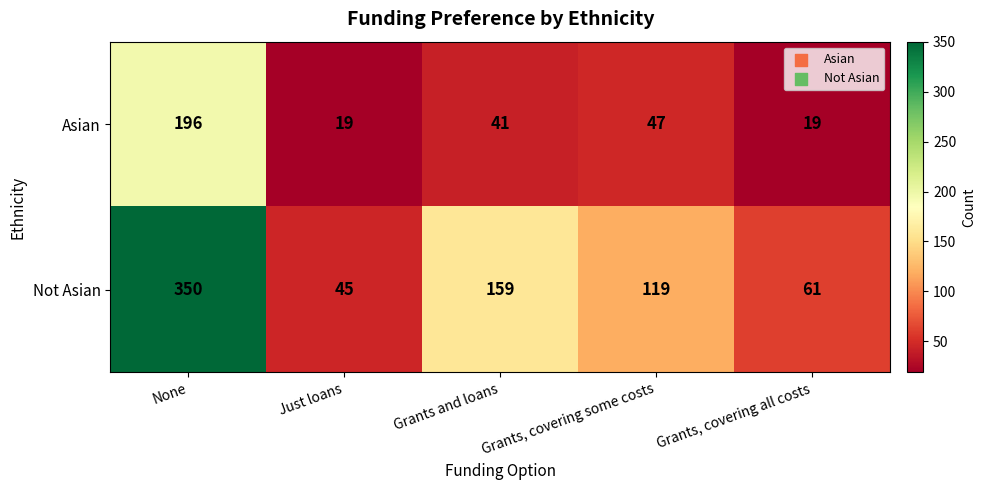

Which category has the lowest value in the Not Asian series?

Just loans